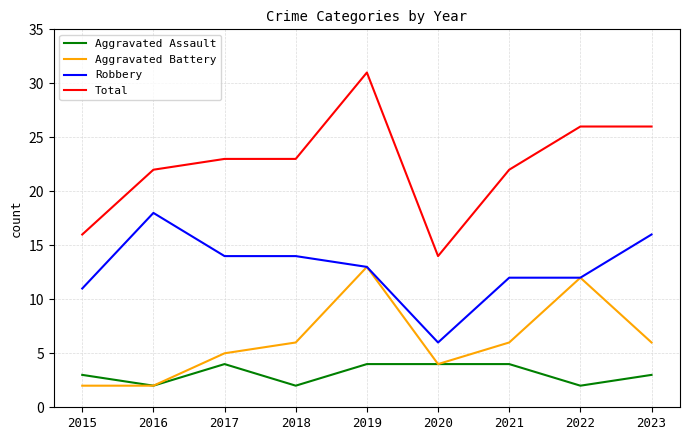

True or false: Robbery and Total intersect in this chart.

False